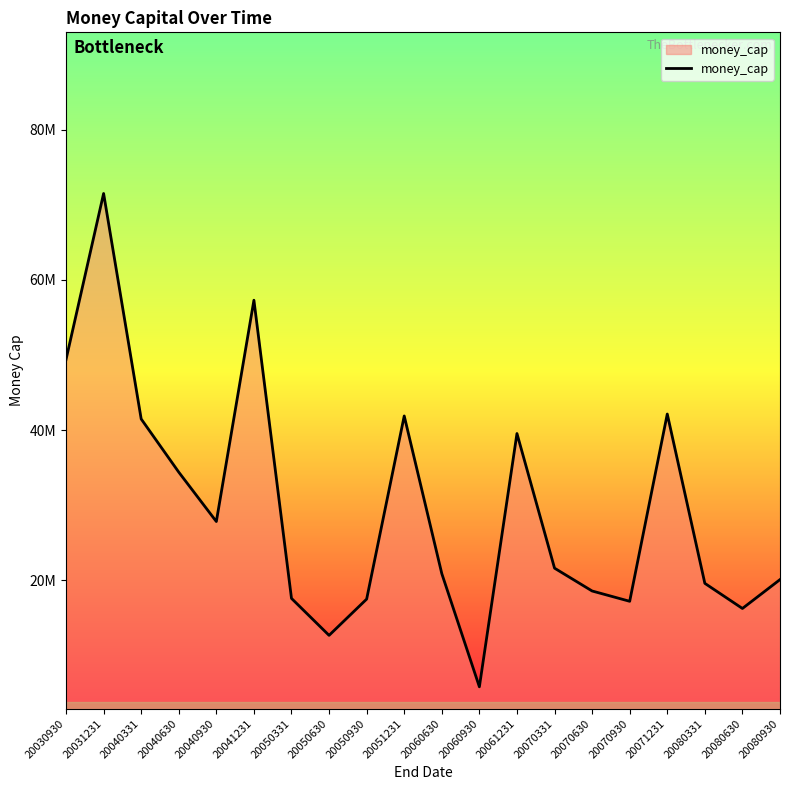

How many points are higher than both their immediate neighbors (excluding endpoints)?

5